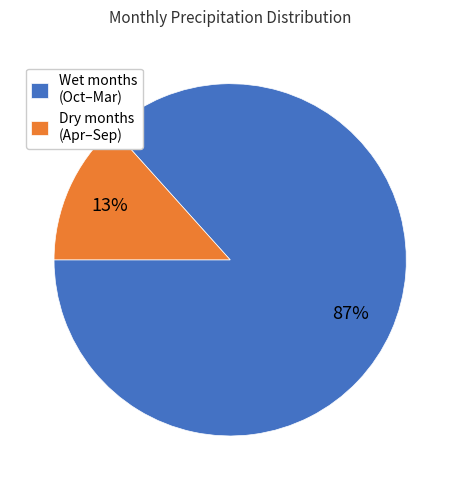

To the nearest percent, what is the average slice percentage?

50%